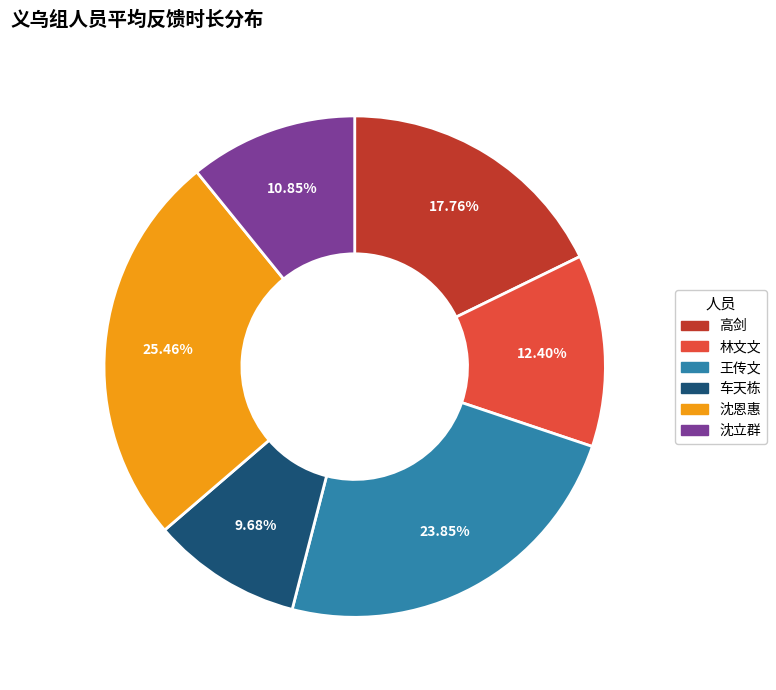

Count the number of slices in the pie.

6